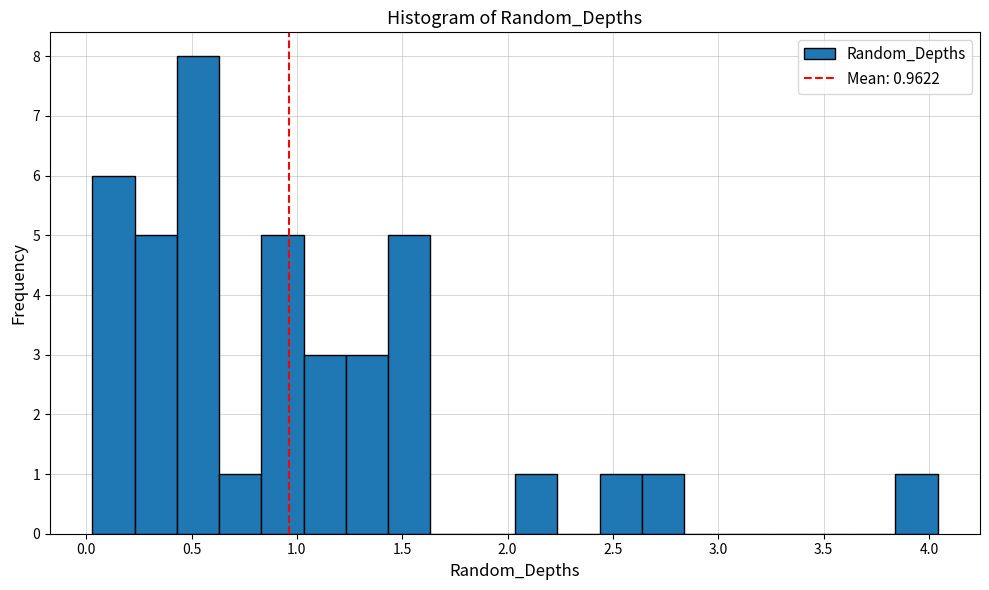

Which range on the x-axis has the tallest bar?

0.45 to 0.65